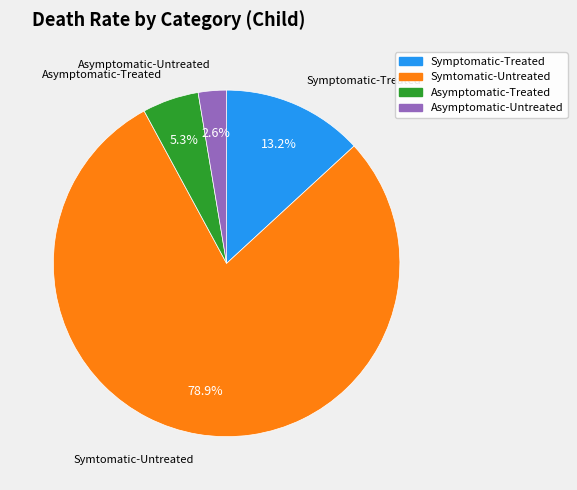

To the nearest percent, what portion does Symtomatic-Untreated represent?

79%